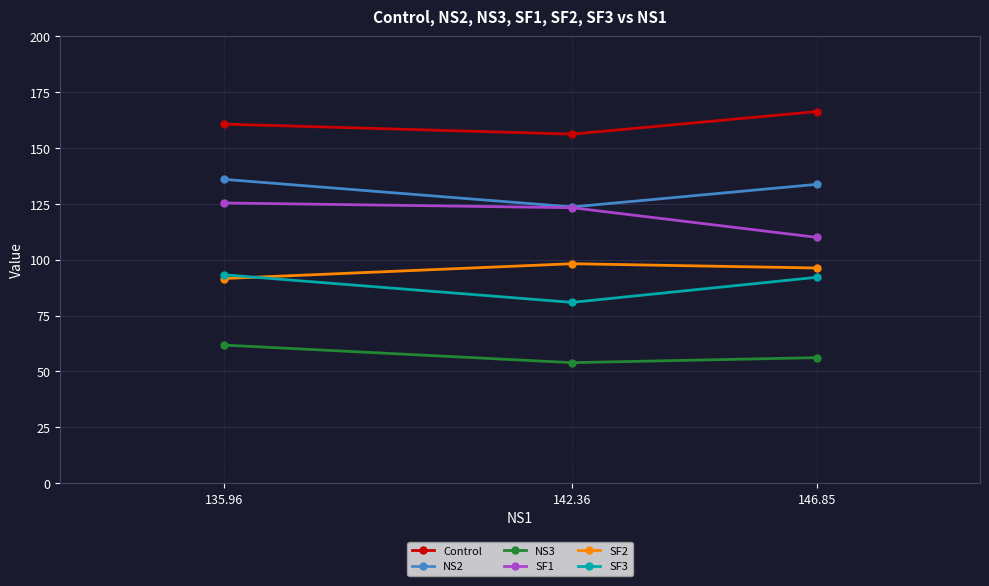

Is the value of SF2 at 135.96 greater than the value of SF1 at 135.96?

No